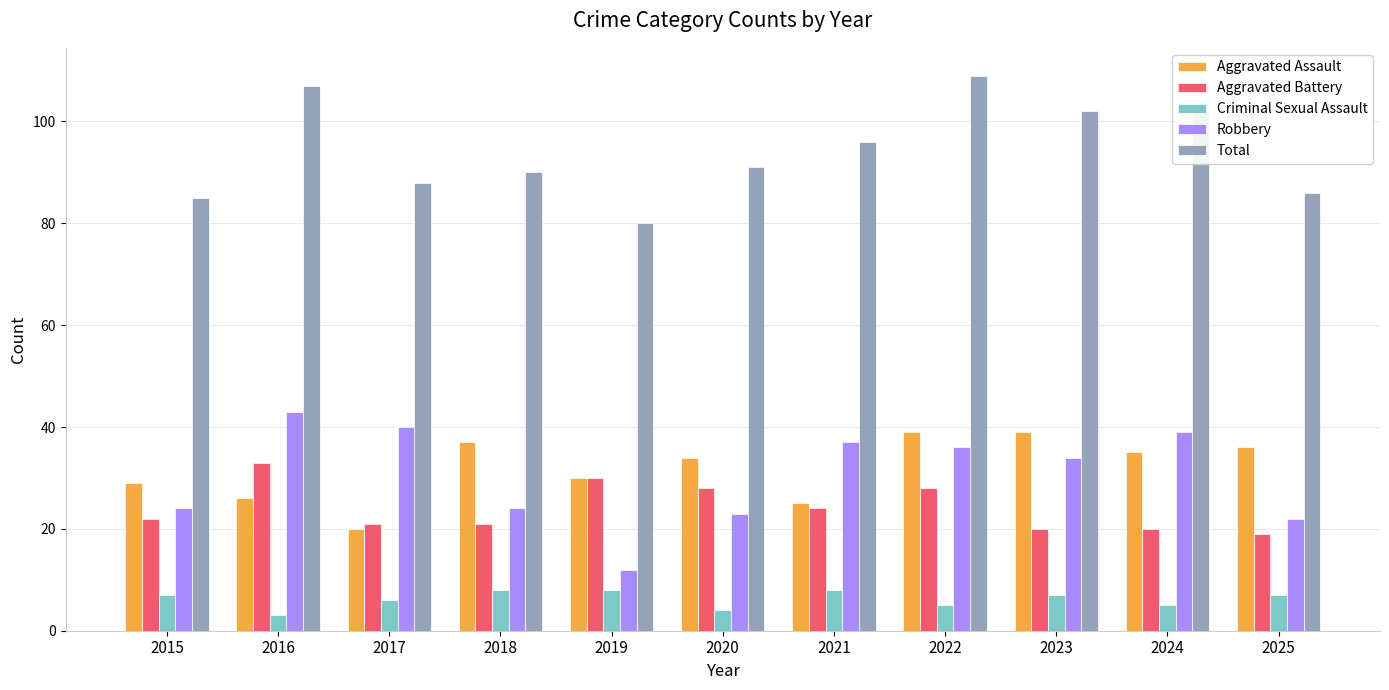

The value of Criminal Sexual Assault at 2022 is 5. True or false?

True